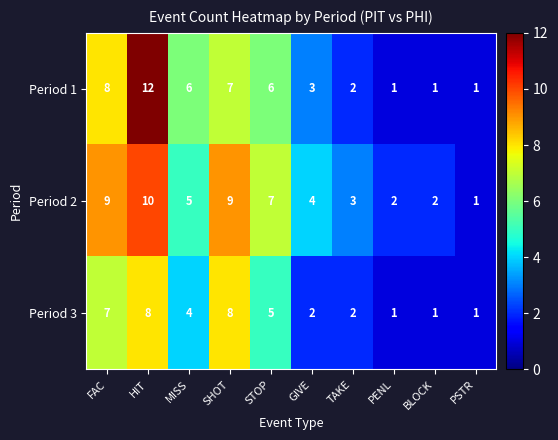

What is the greatest value displayed?

12